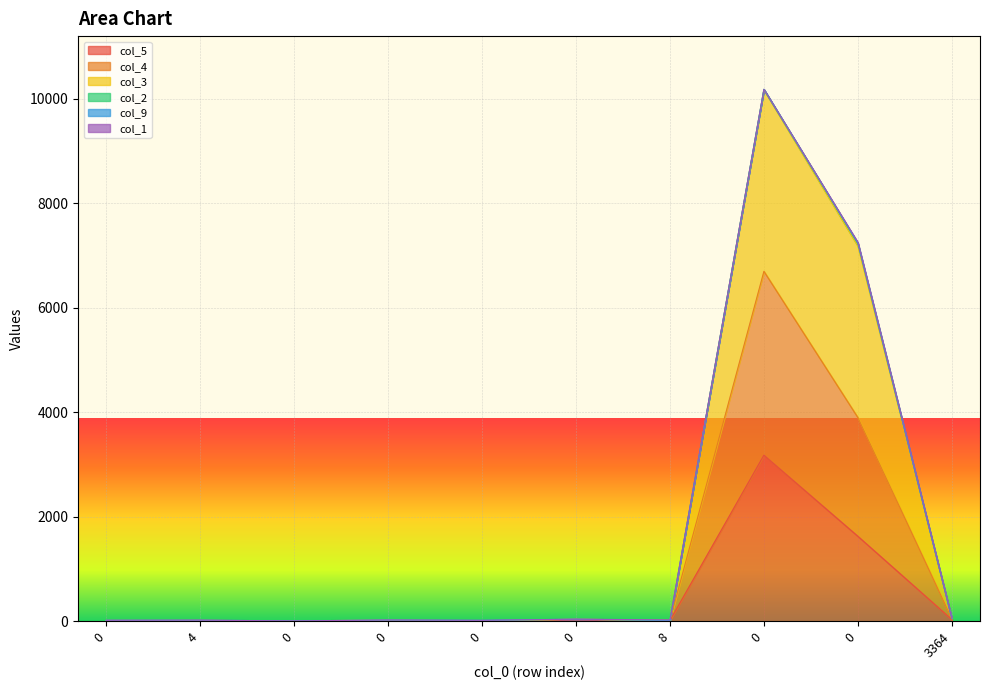

What is the difference between the highest and lowest values at 0?

15